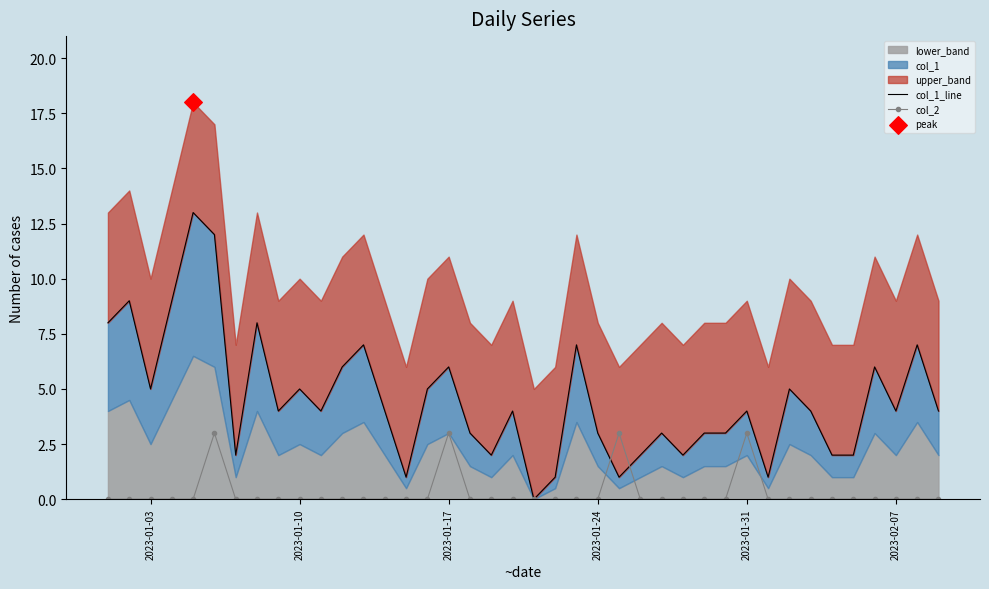

What is the maximum value for col_2?

3